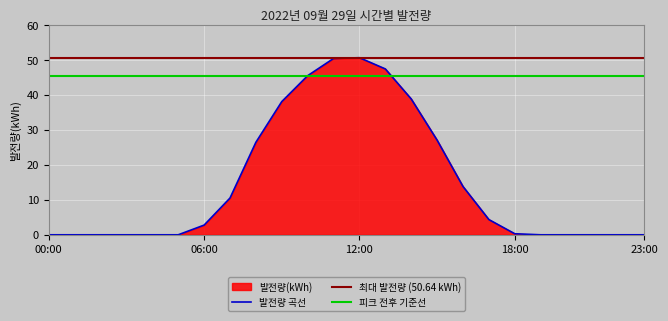

At which category does the data reach its first local peak?

12:00